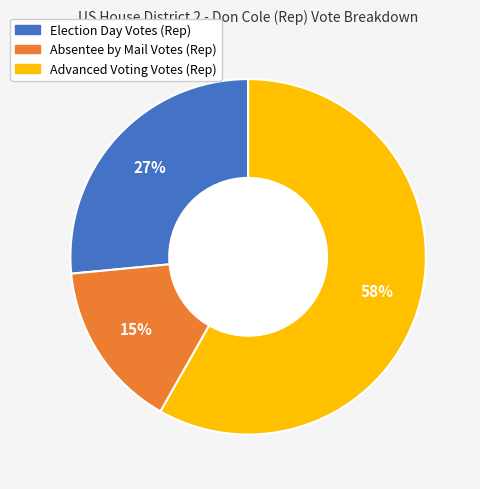

Does Advanced Voting Votes (Rep) represent more than half of the total?

Yes